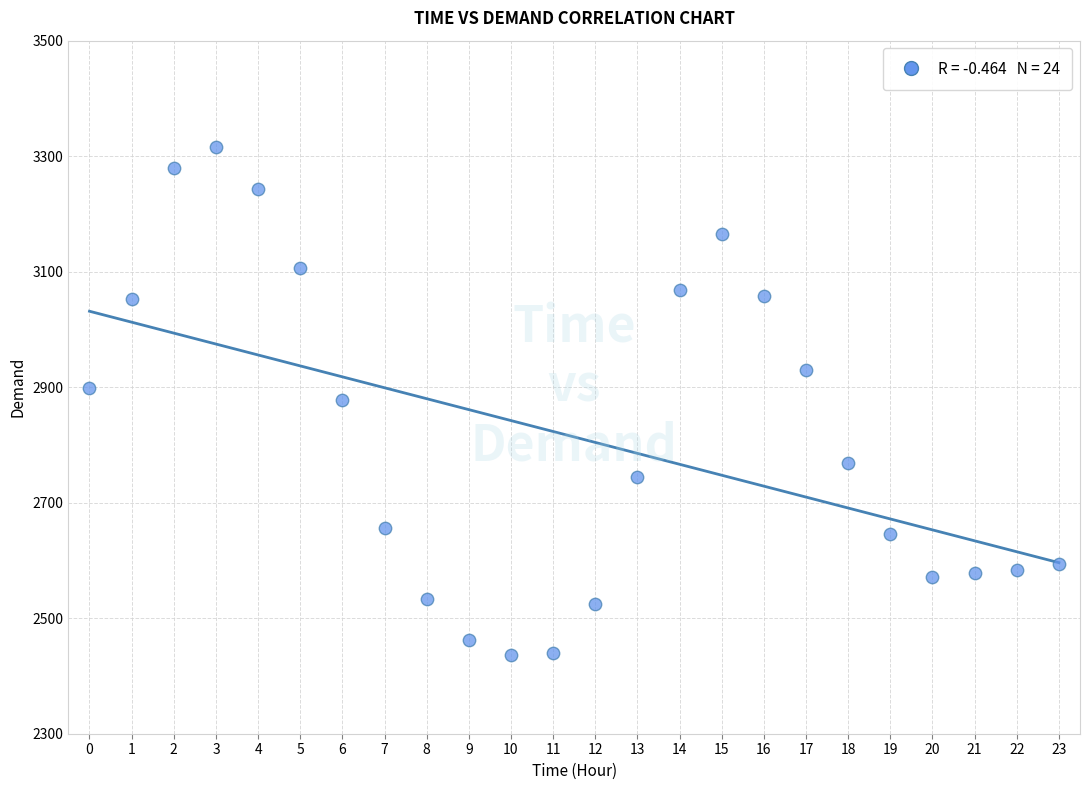

What is the range of Y values (max minus min)?

880